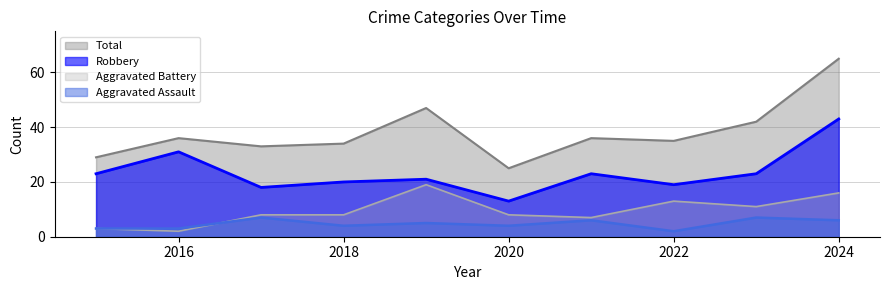

Which series has the largest range (max minus min)?

Total